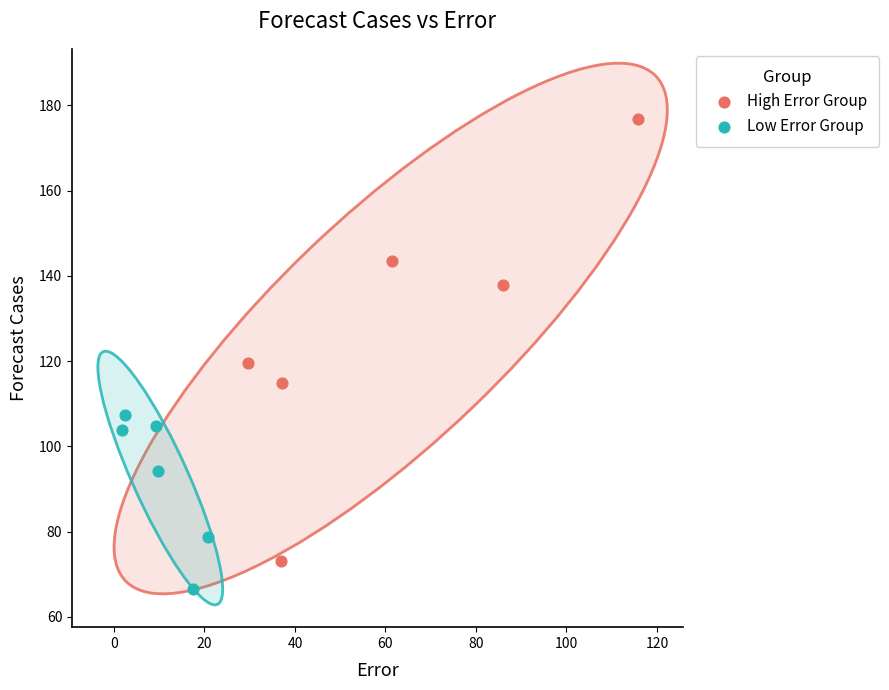

Which series has the largest Y range (max minus min)?

High Error Group